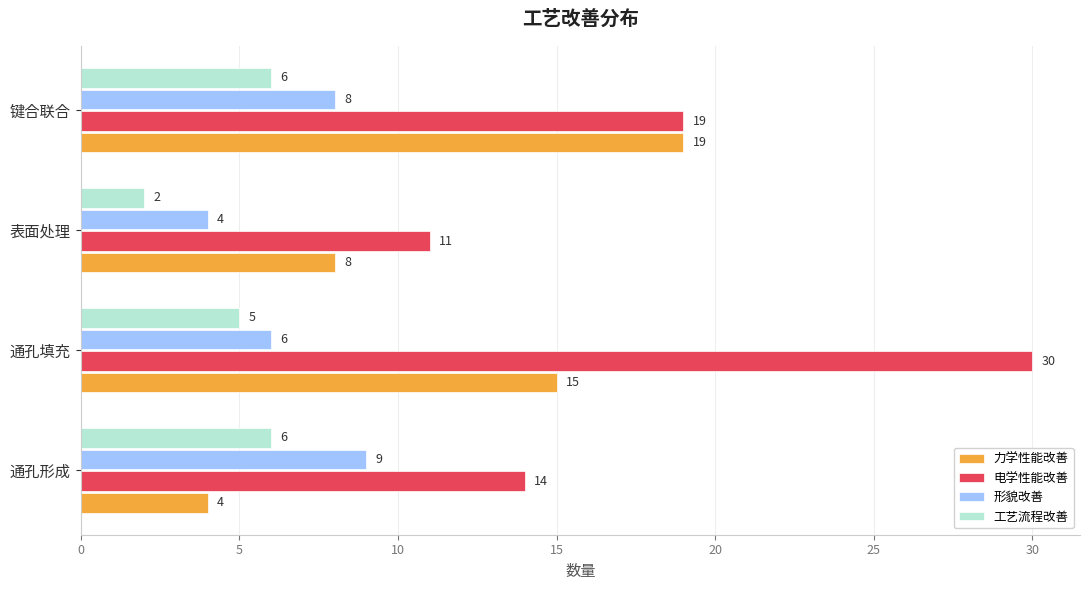

At which category is the sum across all series the highest?

通孔填充